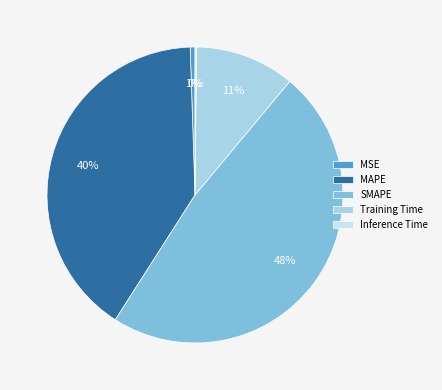

How many slices are in this pie chart?

5